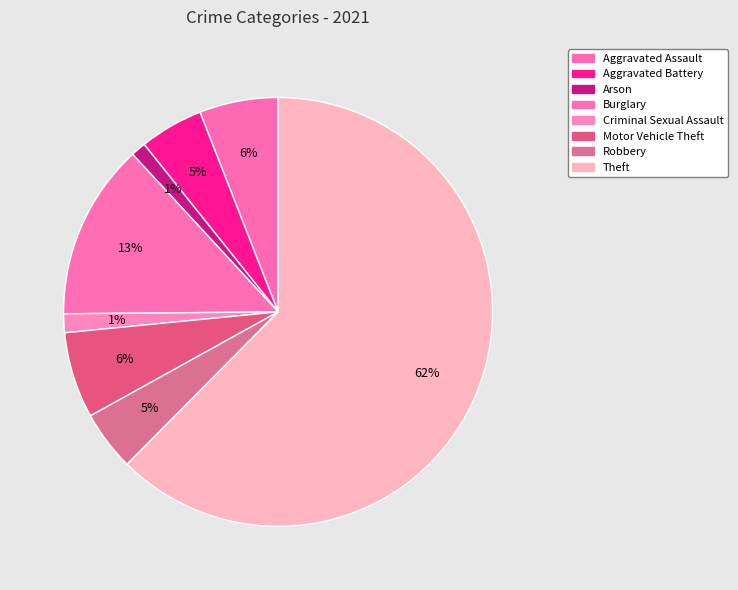

Count the number of slices in the pie.

8